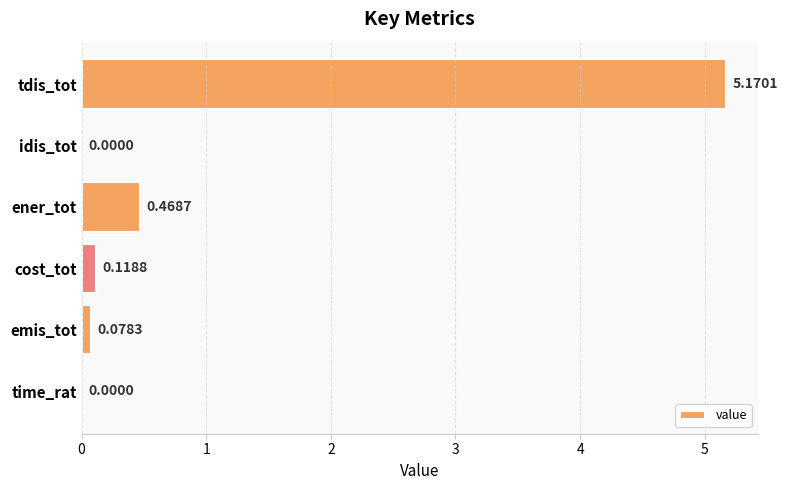

What is the sum of all values?

5.8